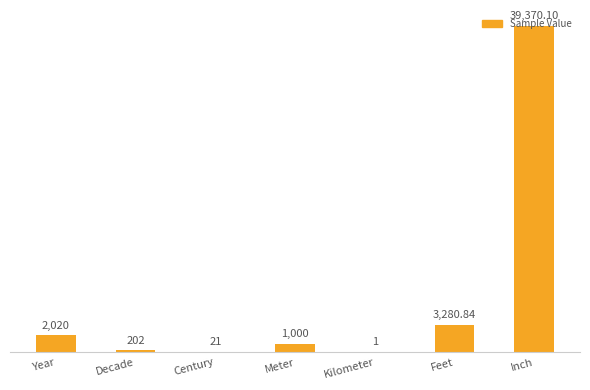

Where is the data nearest to the value 19685?

Feet